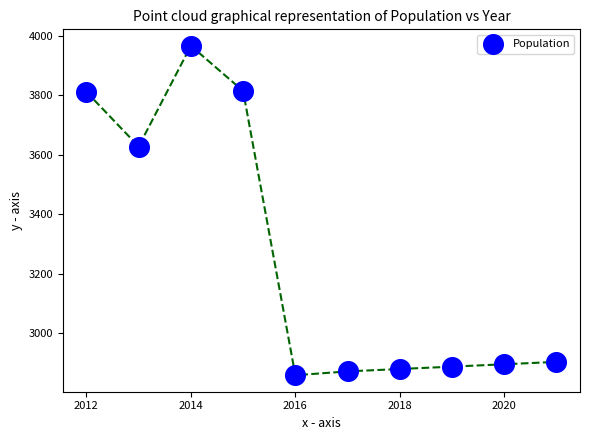

What is the range of X values (max minus min)?

9